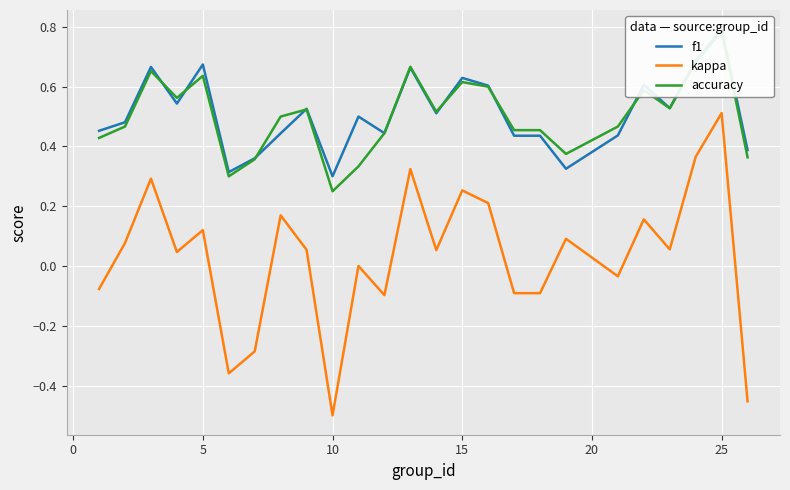

What is the lowest value of the f1 series?

0.3